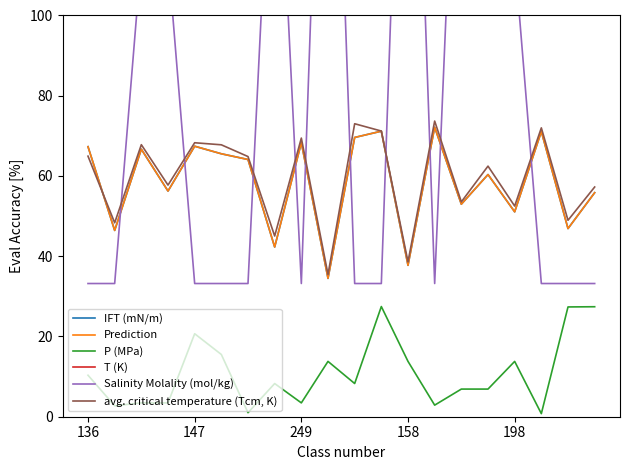

The value of Salinity Molality (mol/kg) at 19 is 50.8. True or false?

False